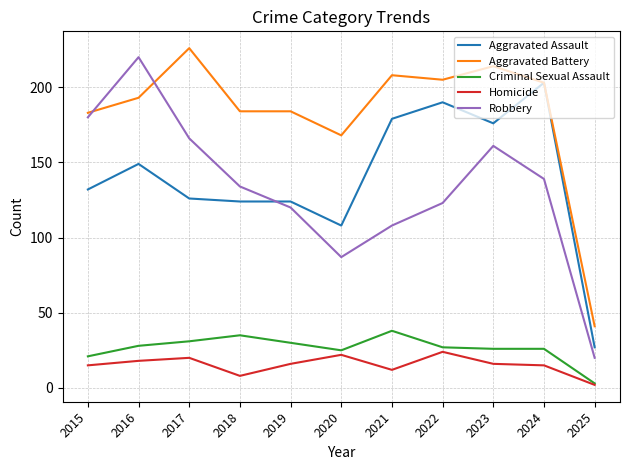

At 2017, list the series in order from largest to smallest.

Aggravated Battery, Robbery, Aggravated Assault, Criminal Sexual Assault, Homicide